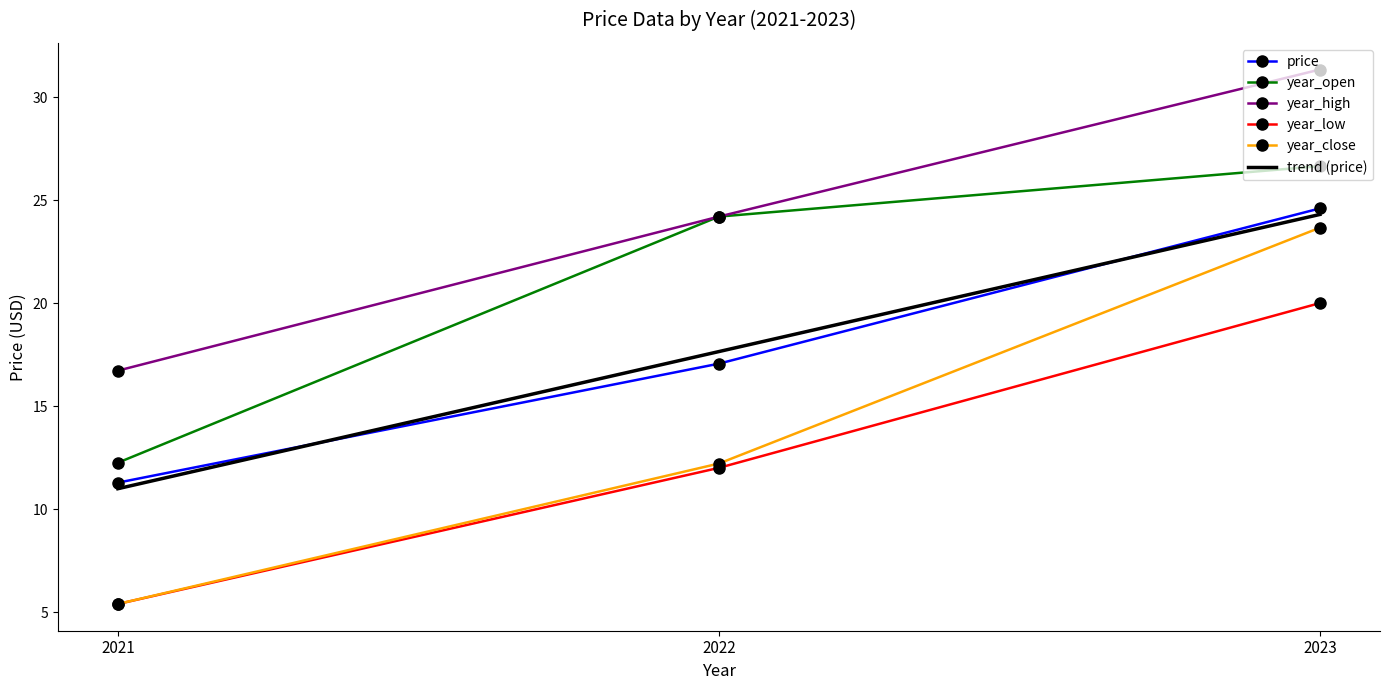

Count the number of categories in the chart.

3